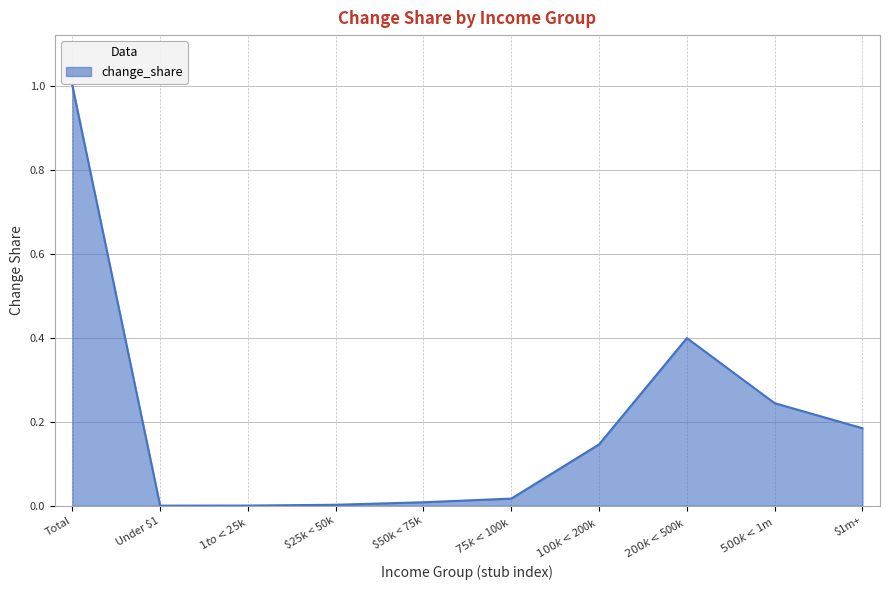

What is the difference between the maximum and minimum values?

1.0